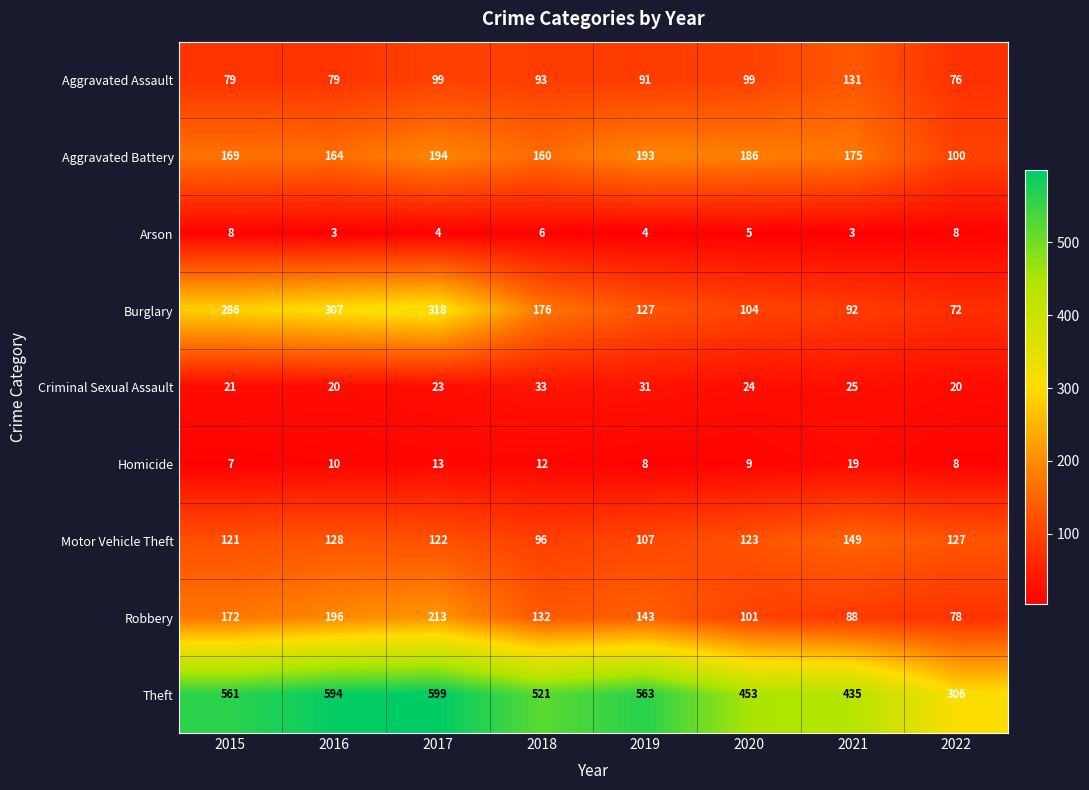

Which category has the highest value in the Homicide series?

2021